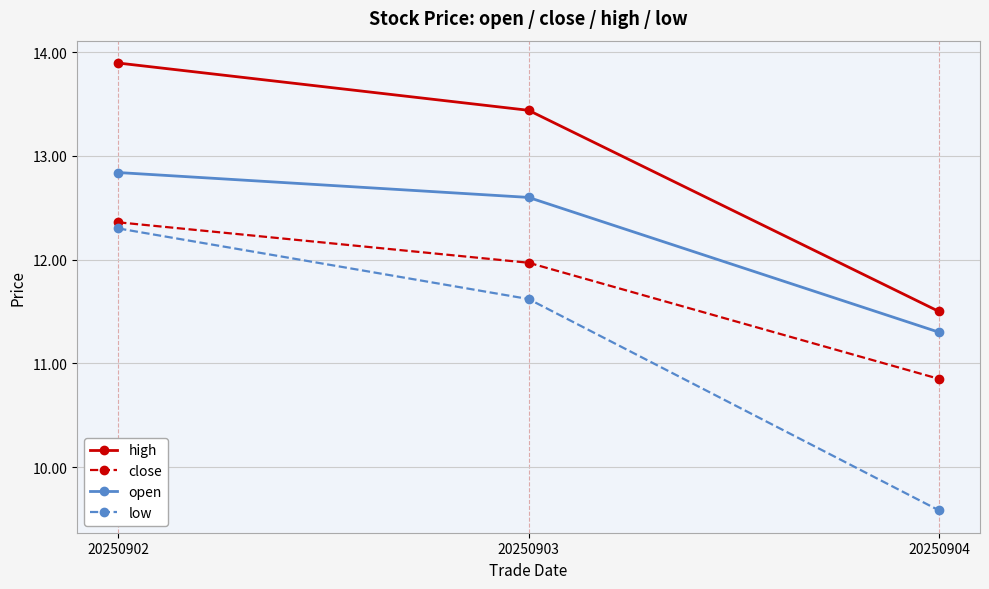

What is the difference between the maximum and minimum values in the close series?

1.5